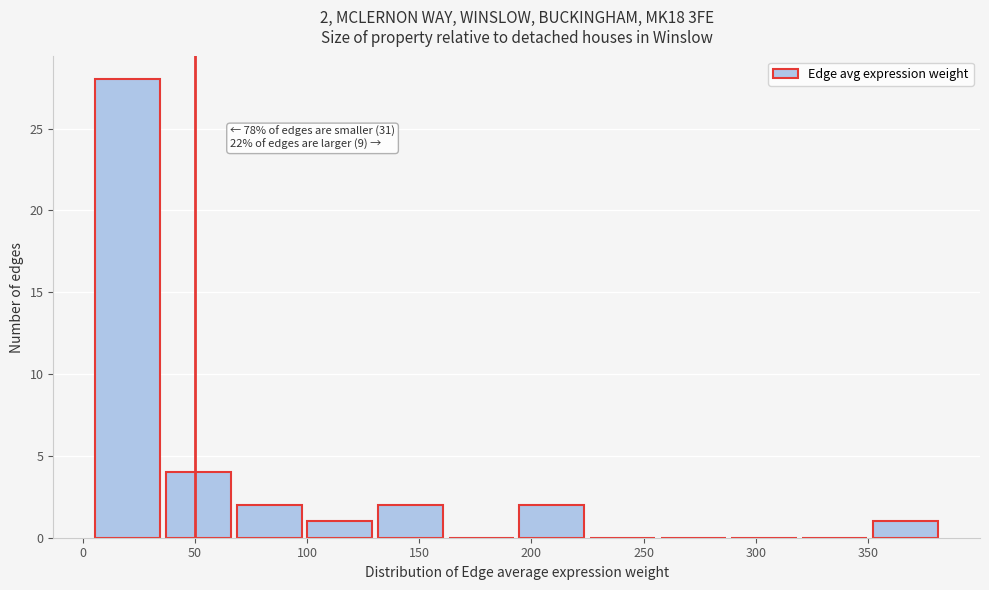

Over which range of the x-axis is the bar tallest?

5 to 35